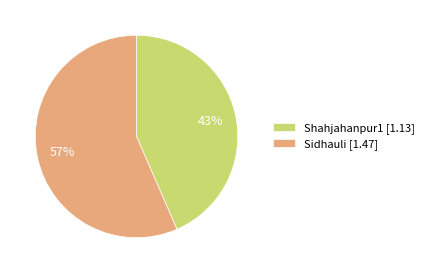

How many slices are in this pie chart?

2